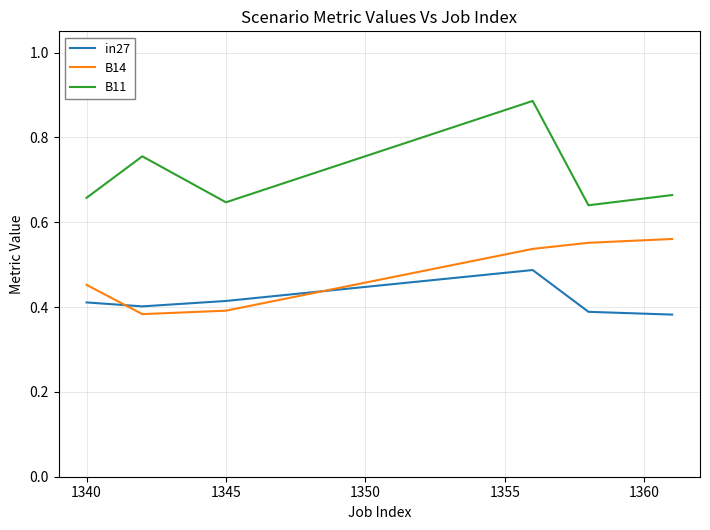

True or false: B11 and B14 intersect in this chart.

False